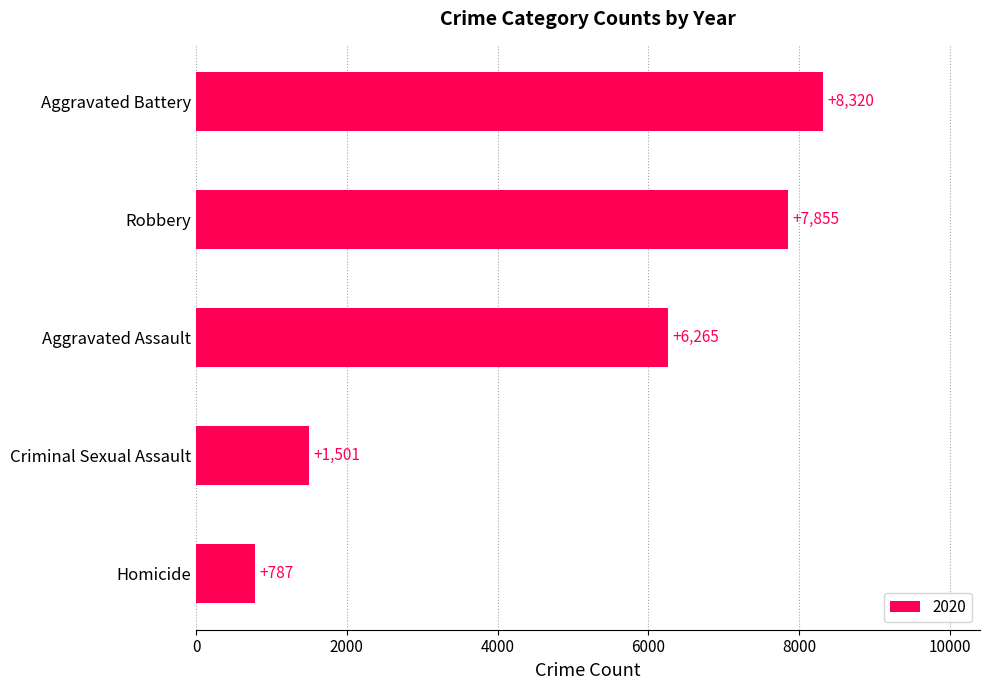

Between Robbery and Criminal Sexual Assault, which is larger?

Robbery